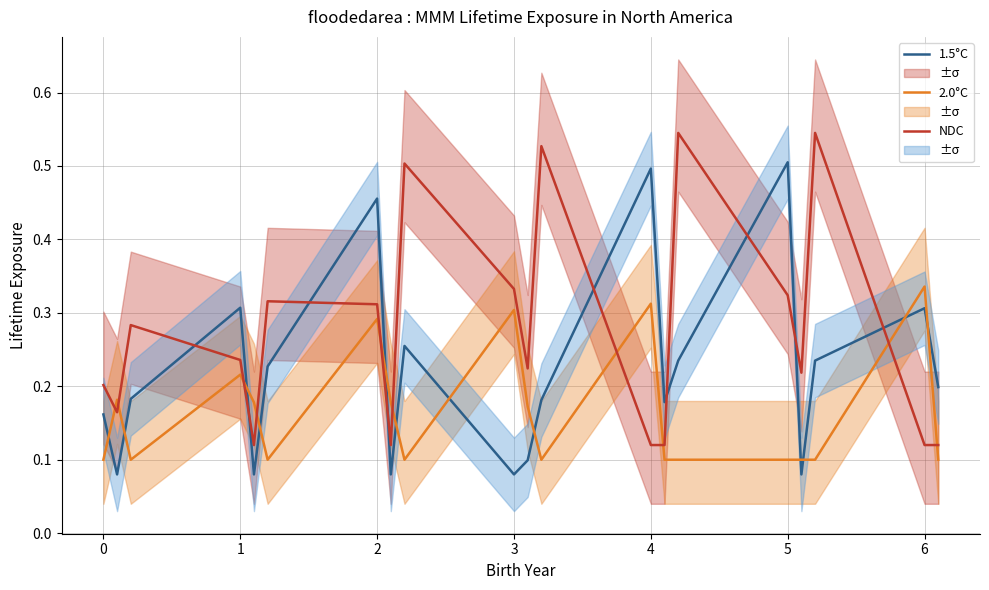

How many times do 1.5°C and NDC cross each other?

9